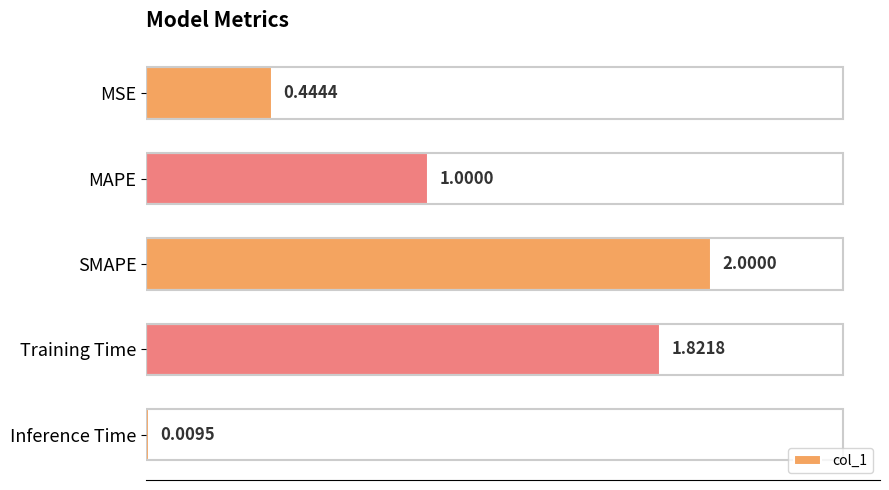

What is the label of the 2nd bar from the top?

MAPE